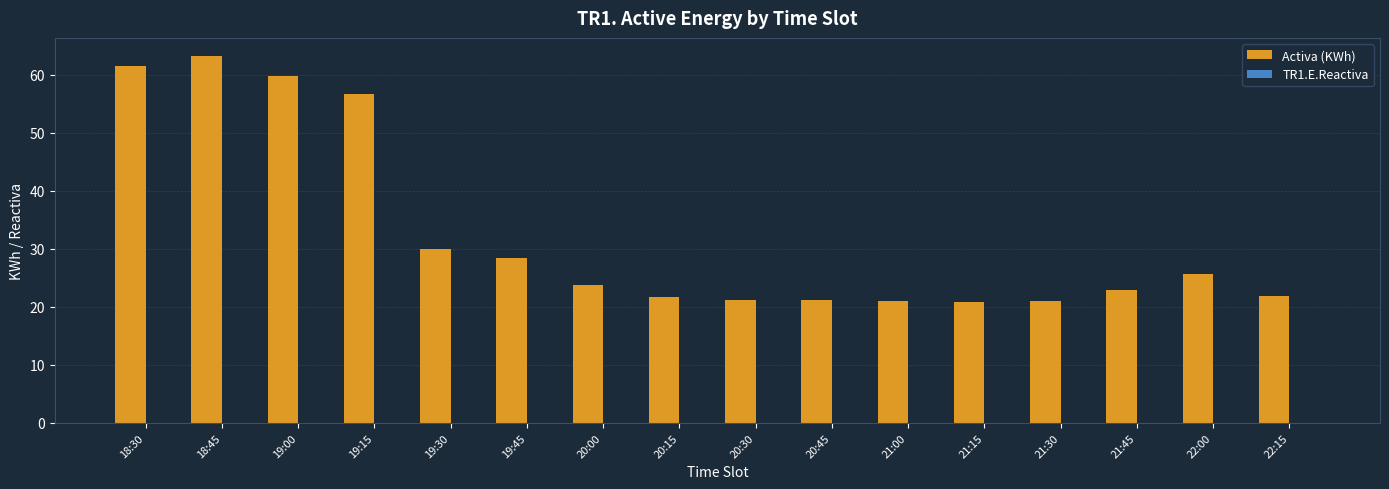

What is the maximum value shown in the chart?

63.2